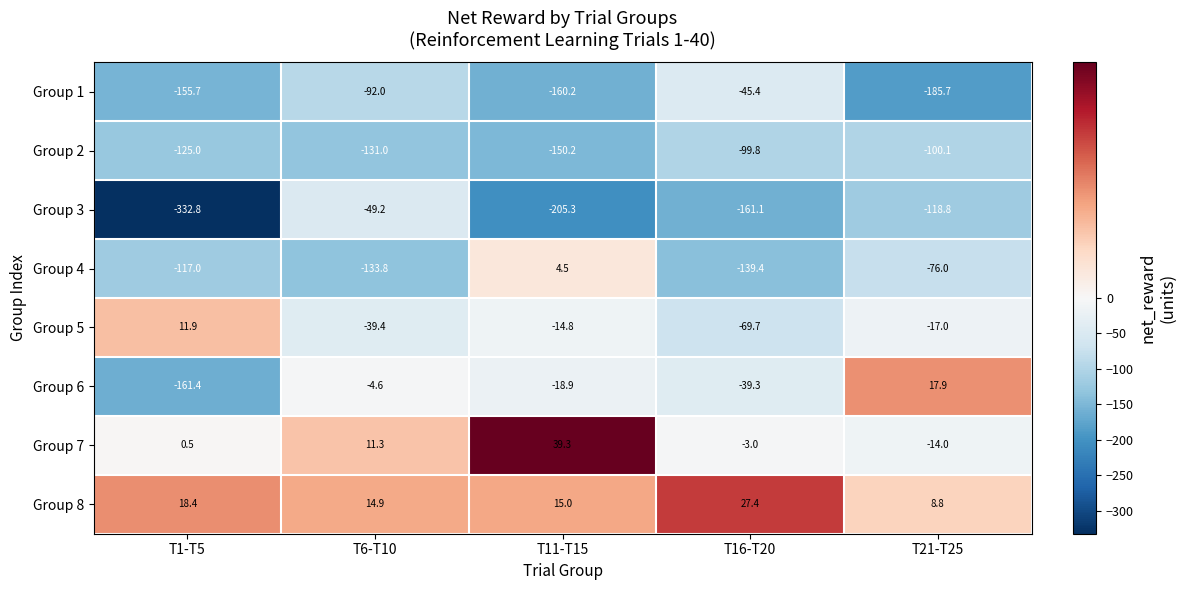

Is it true that Group 6 equals -18.9 at T11-T15?

True